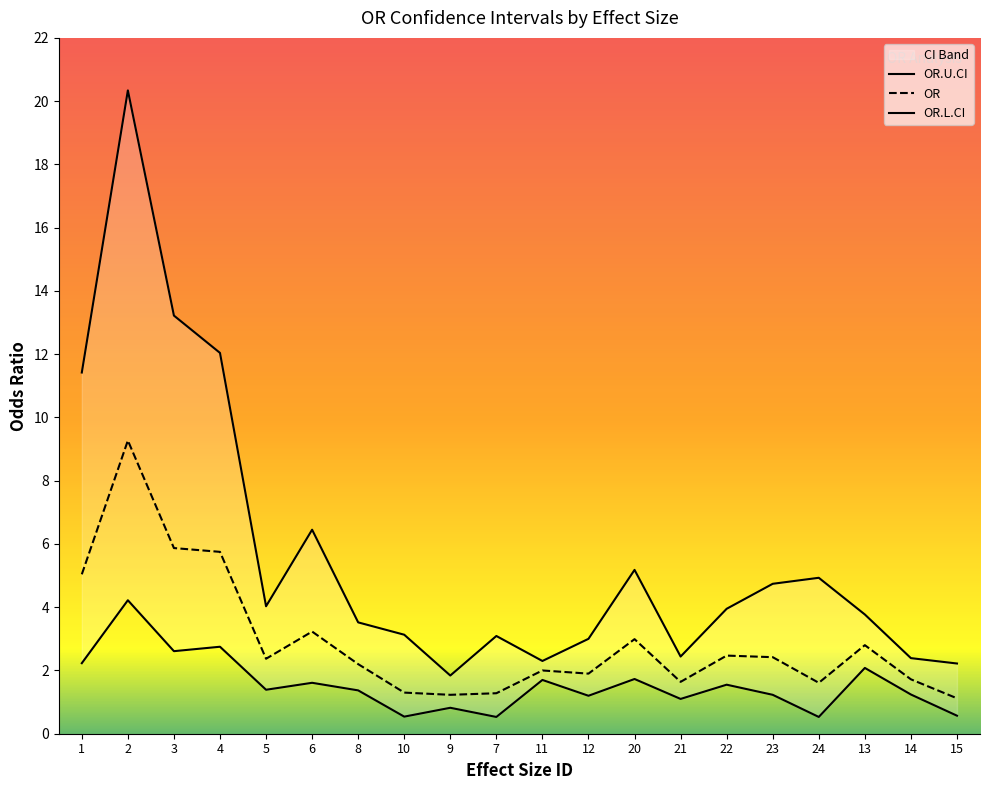

What is the difference between the highest and lowest values at 10?

2.6